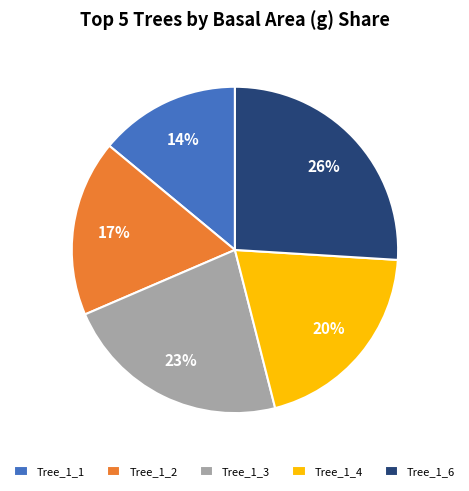

Count the number of slices in the pie.

5